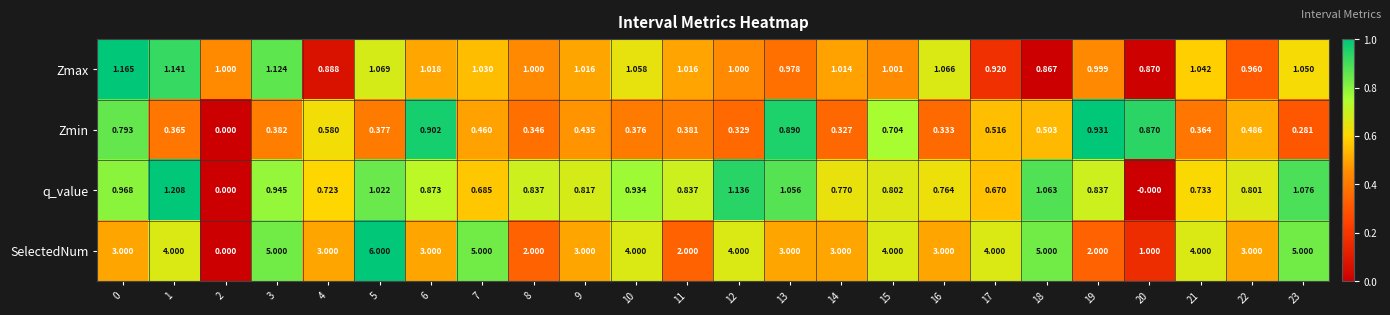

What is the spread (max minus min) of values at 6?

2.1